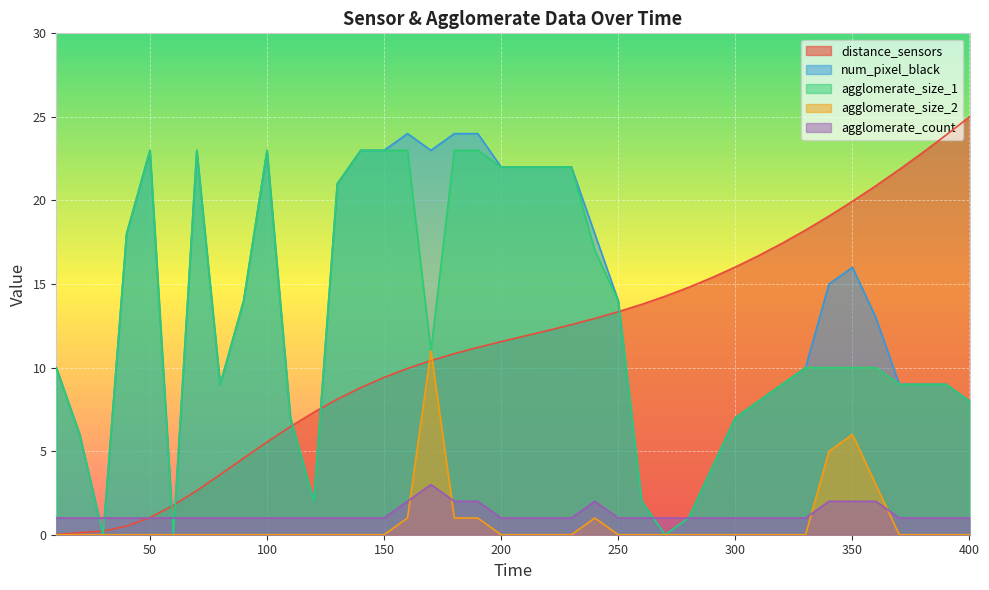

Where do agglomerate_count and agglomerate_size_2 first cross each other?

160 and 170